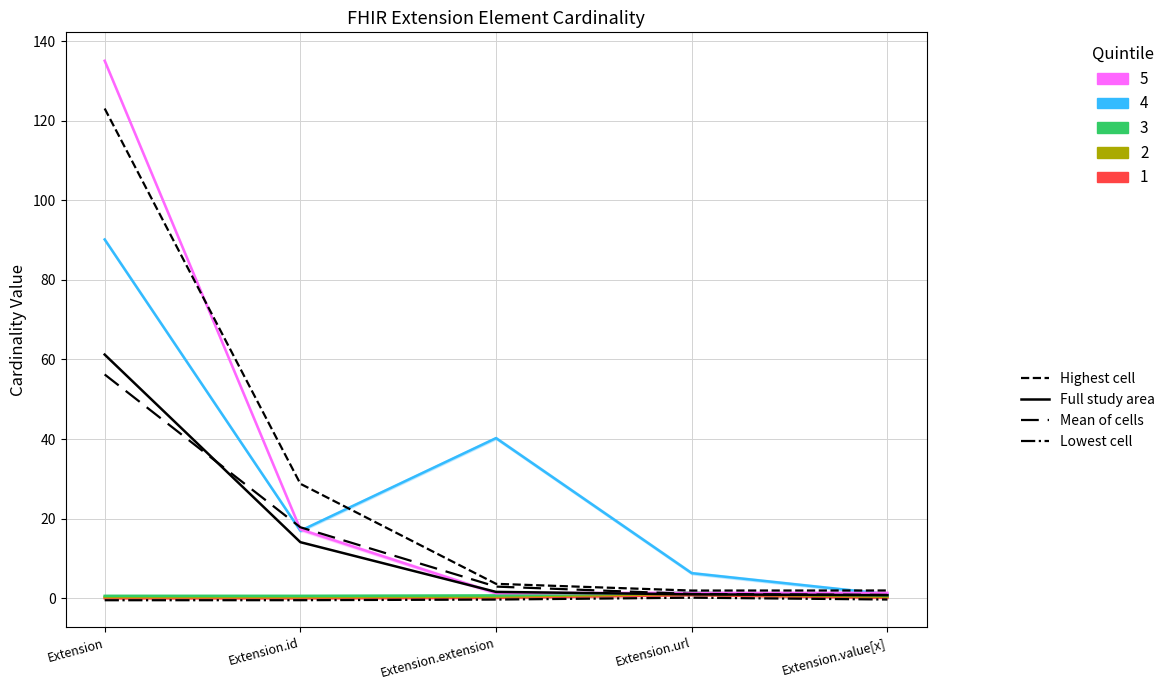

What is the value of the Highest cell point at the 4th from the left?

1.9